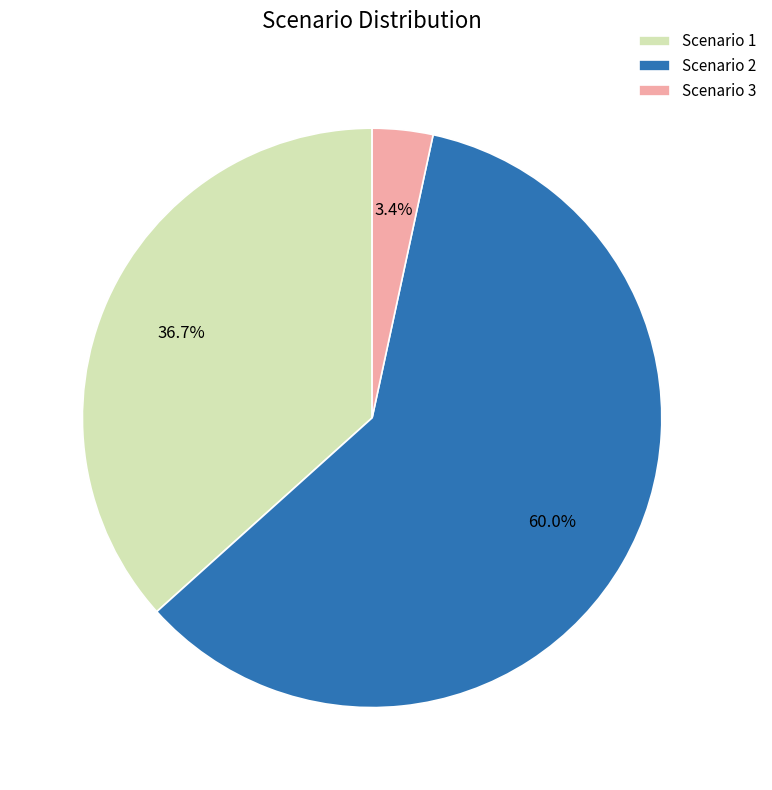

Which category accounts for the majority?

Scenario 2